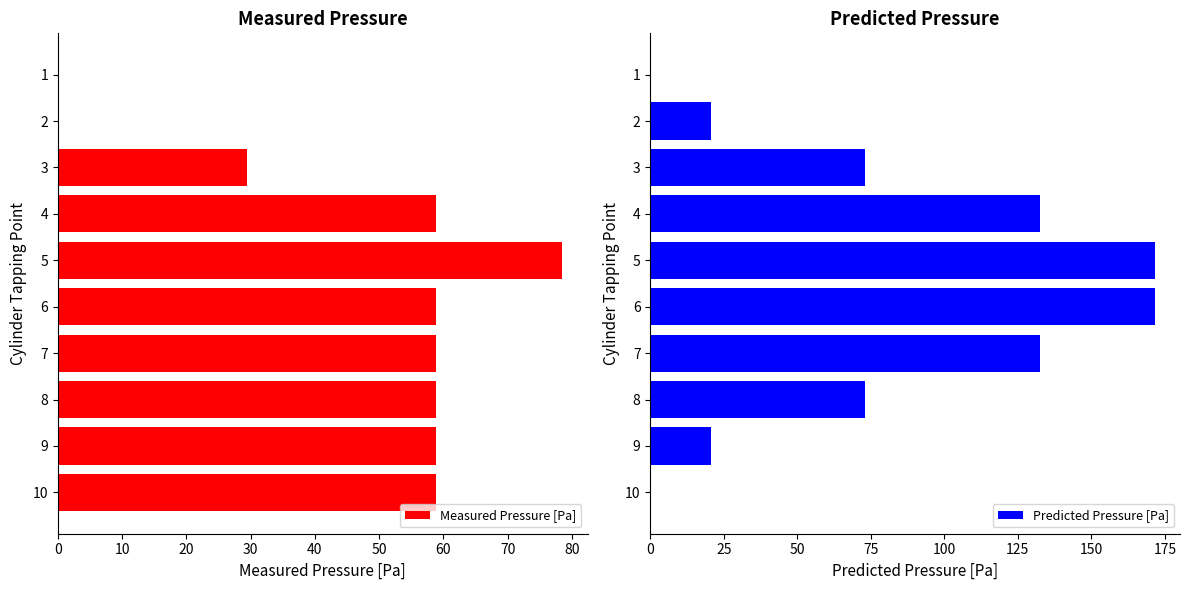

What is the value of the Measured Pressure [Pa] bar at the 5th from the left?

78.5